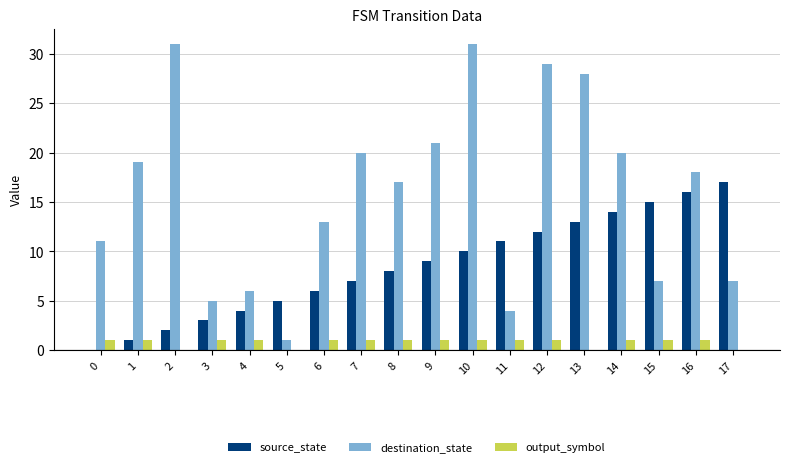

What is the maximum value for destination_state?

31